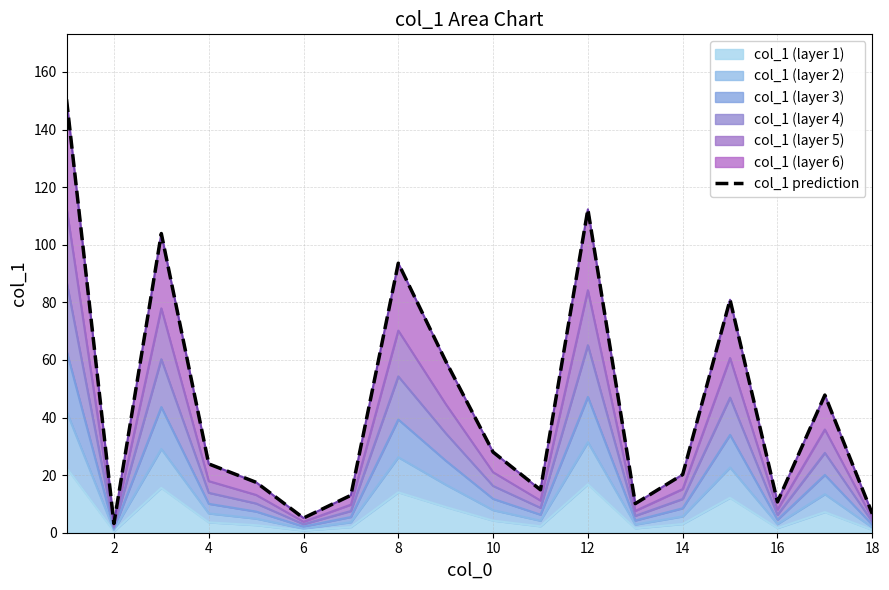

The value of col_1 (layer 1) at 4 is 3.6. True or false?

True